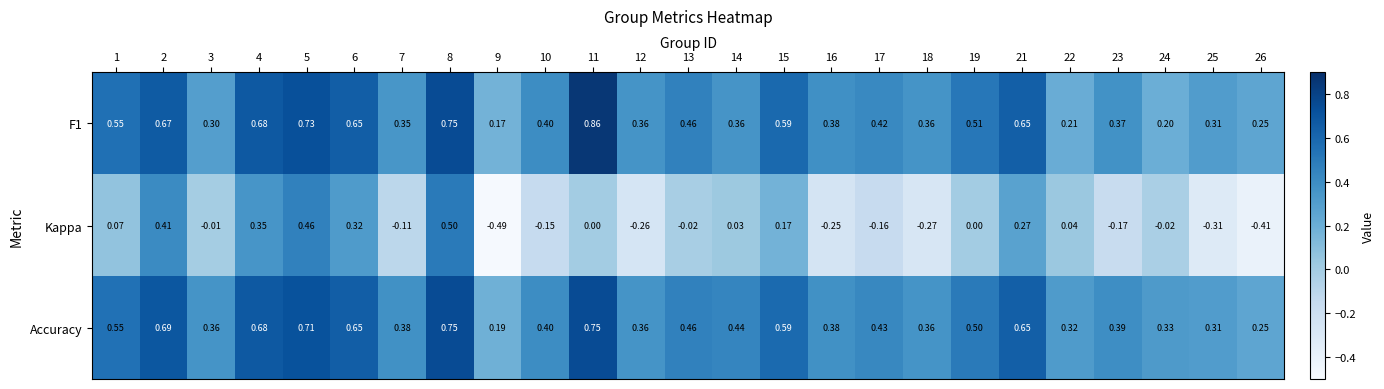

Which series has the largest range (max minus min)?

Kappa